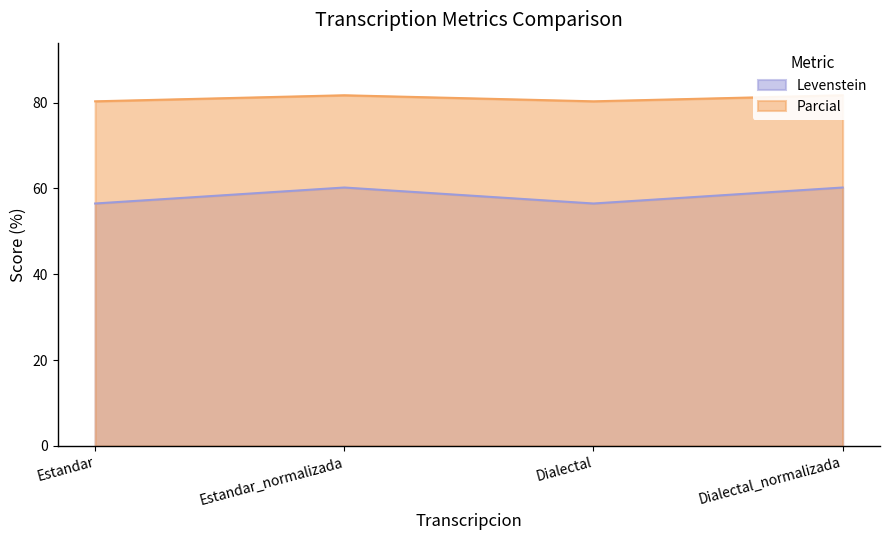

Where is Parcial nearest to the value 80?

Estandar